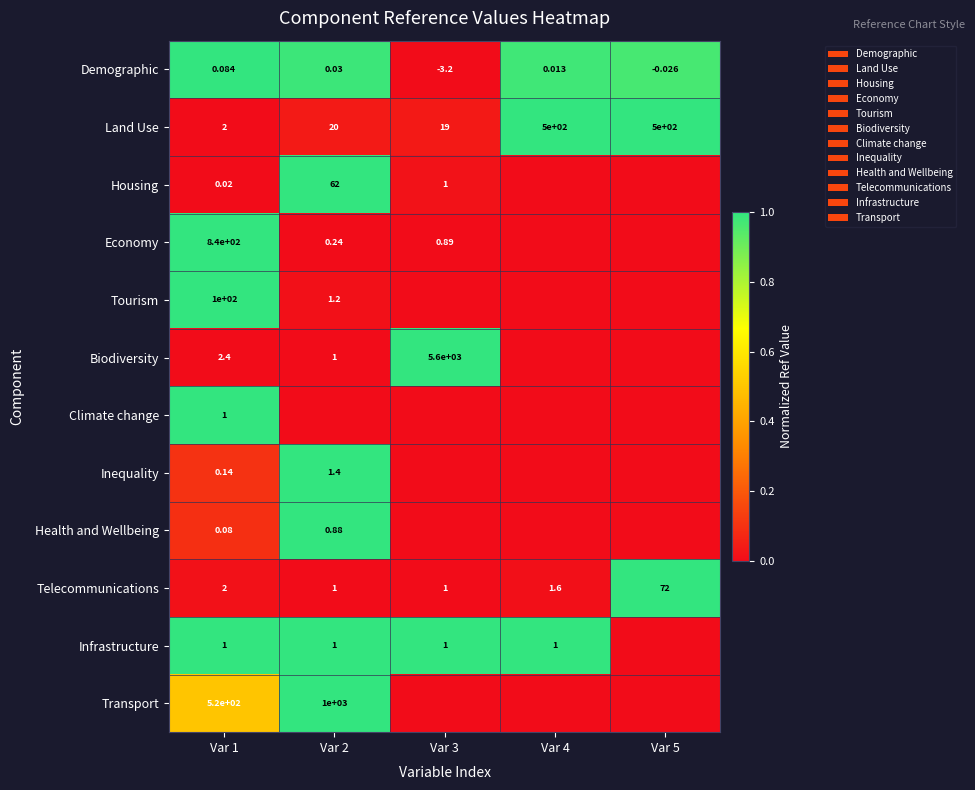

Which category has the lowest value across all series?

Var 3